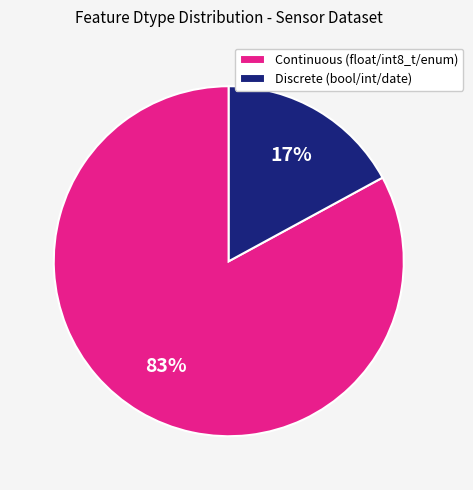

Rank the categories by value from lowest to highest.

Discrete (bool/int/date), Continuous (float/int8_t/enum)